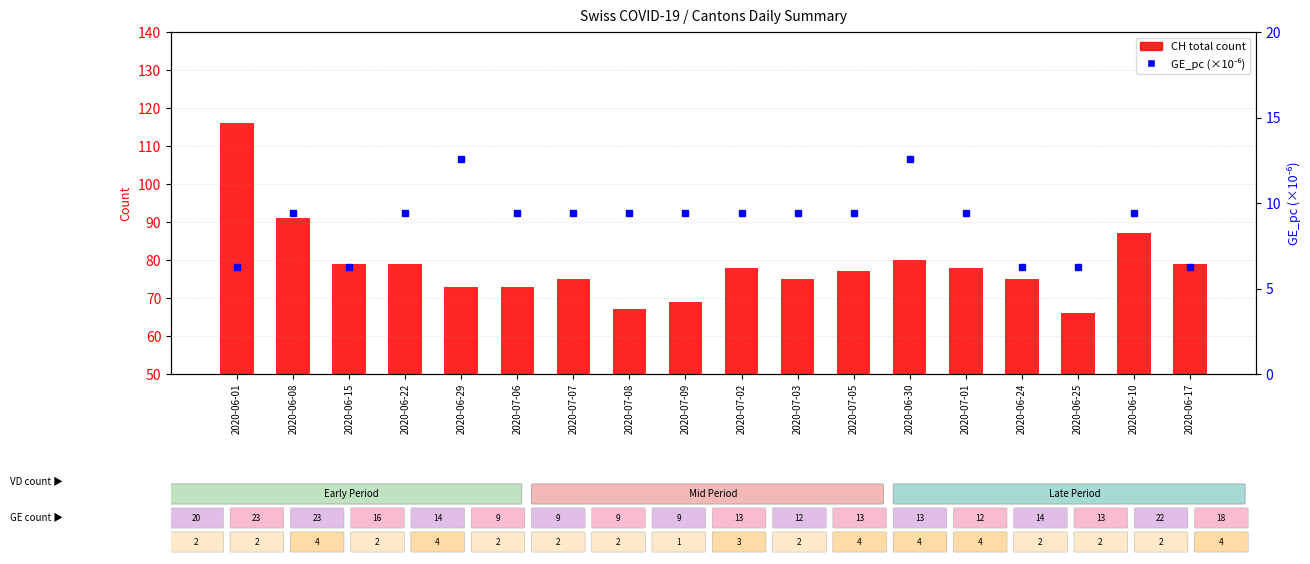

What is the total value across all series at 2020-07-08?

76.4